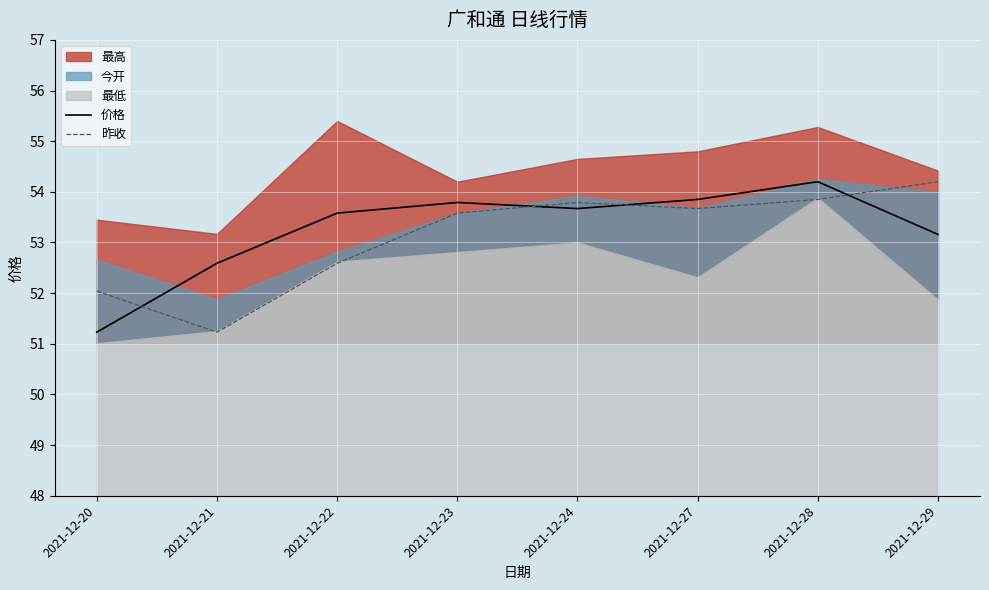

What is the value of the 价格 point at the 3rd from the left?

53.6